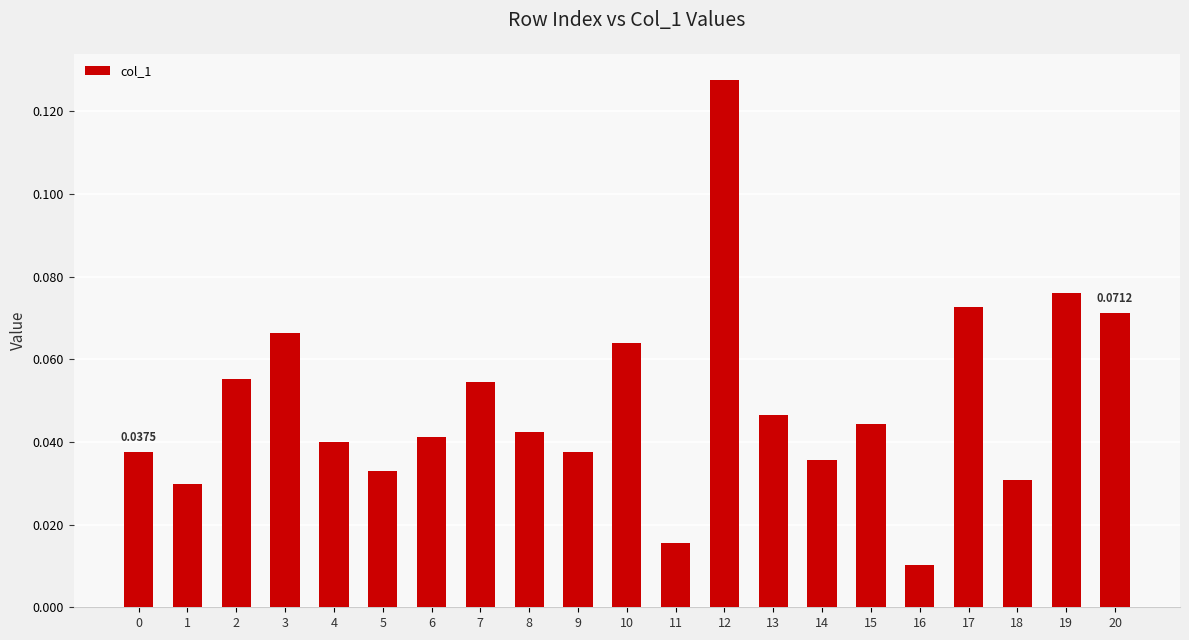

Which has a higher value, 0 or 3?

3